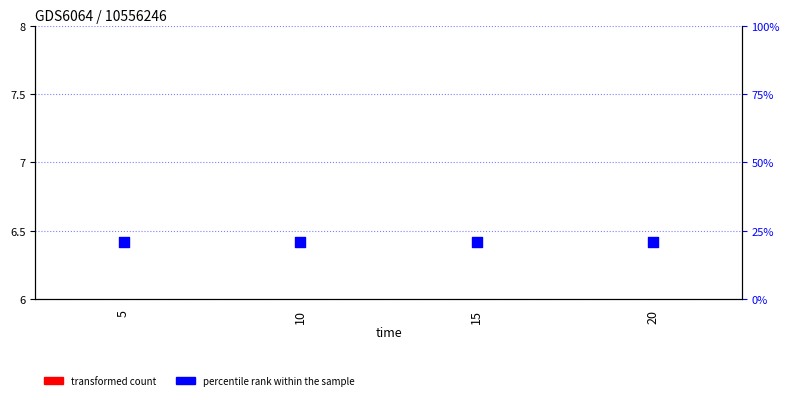

Is the value of transformed count at 20 greater than the value of percentile rank within the sample at 5?

No